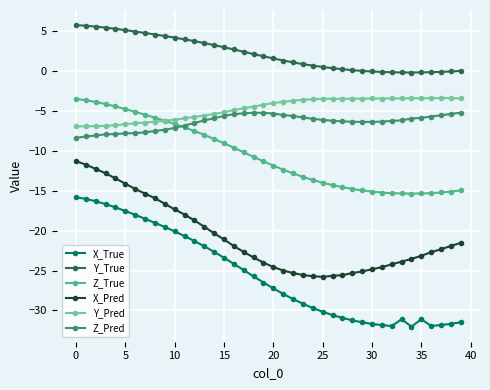

True or false: Z_True and Y_True cross at least once.

False